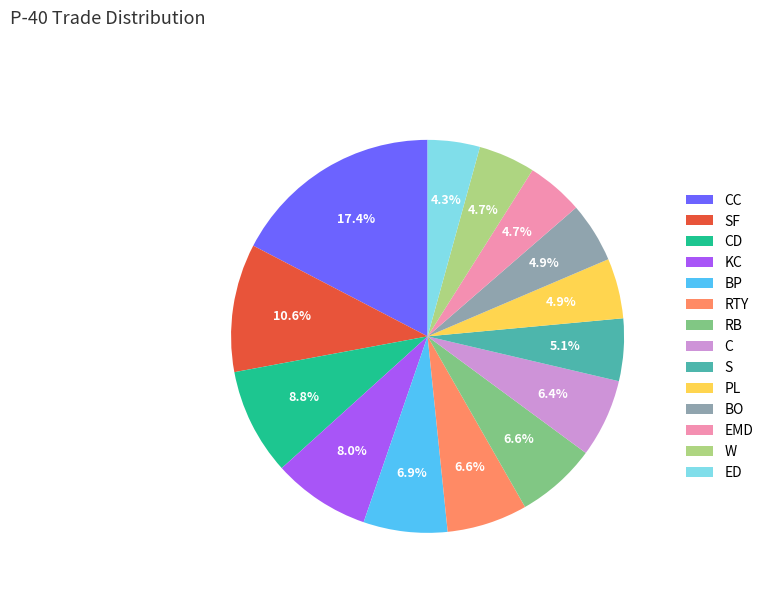

To the nearest percent, what percentage of the pie is CC?

17%